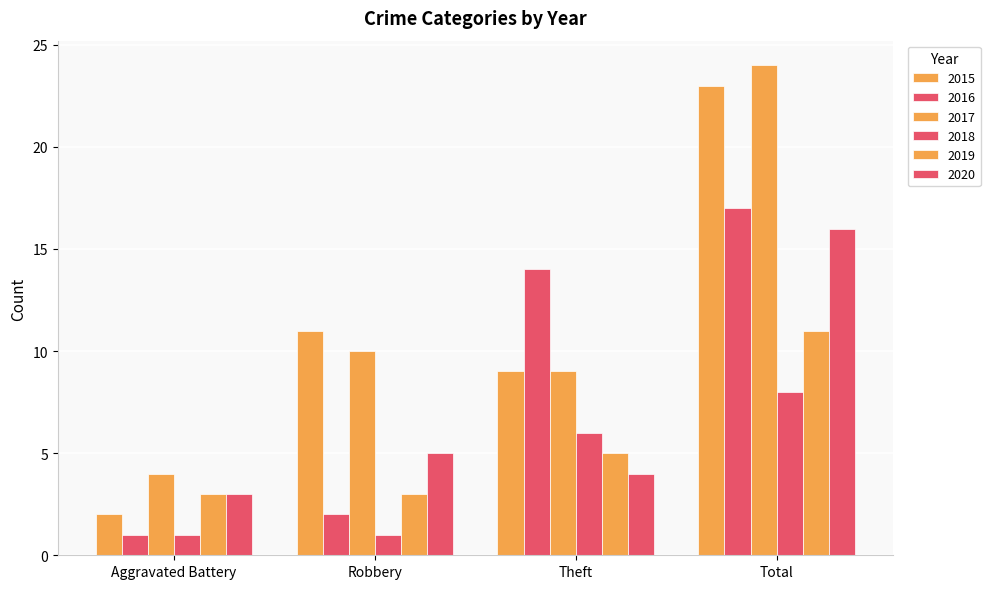

True or false: 2020 has a value of 5 at Robbery.

True